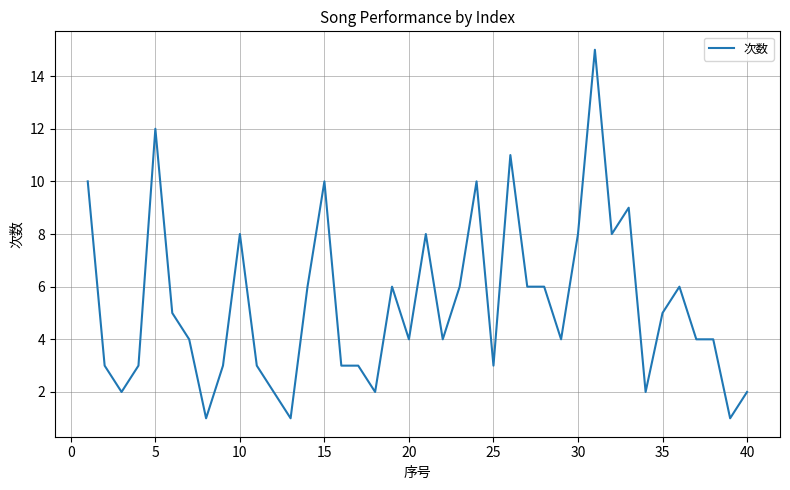

What is the greatest value displayed?

15